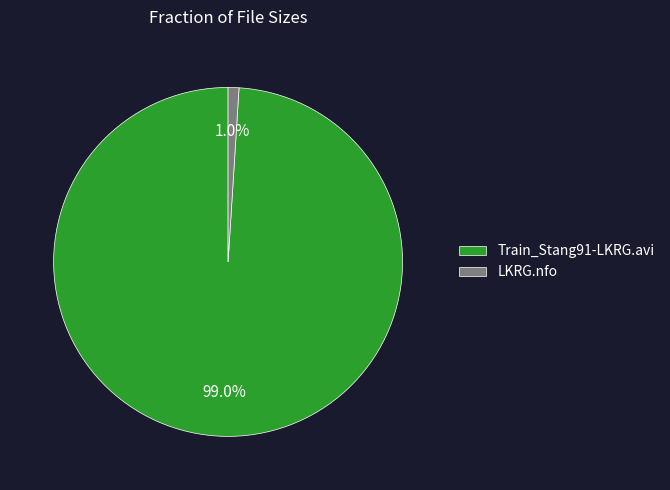

To the nearest percent, what is the average slice percentage?

50%